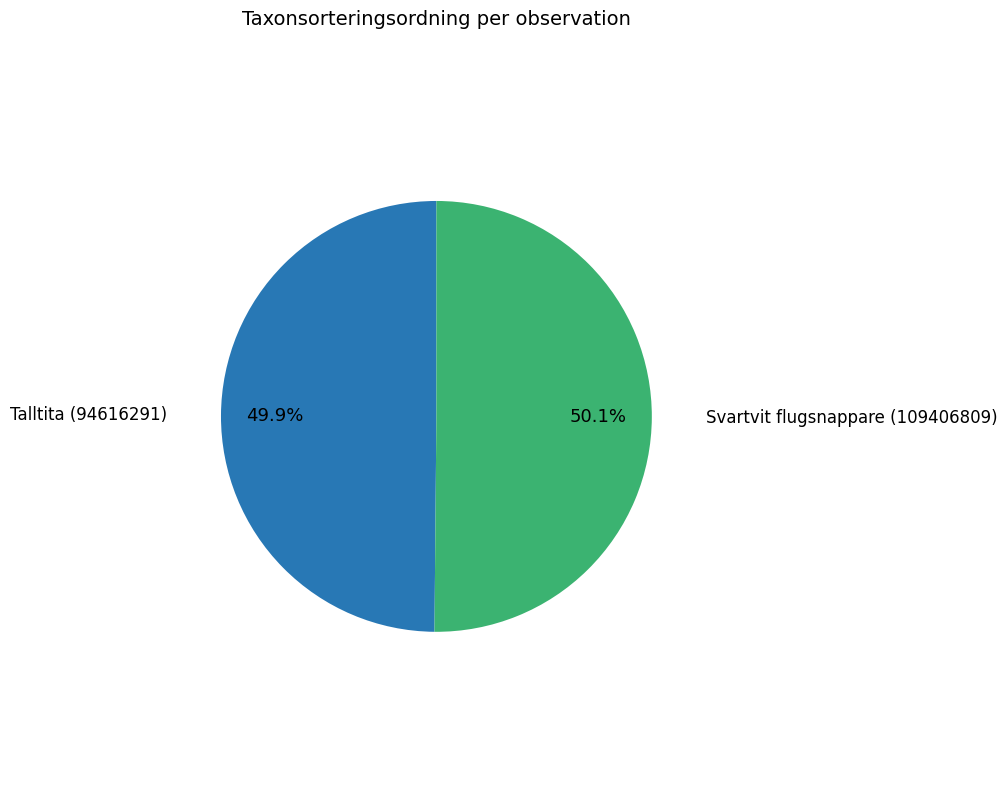

Is there any slice that represents more than half of the pie?

Yes